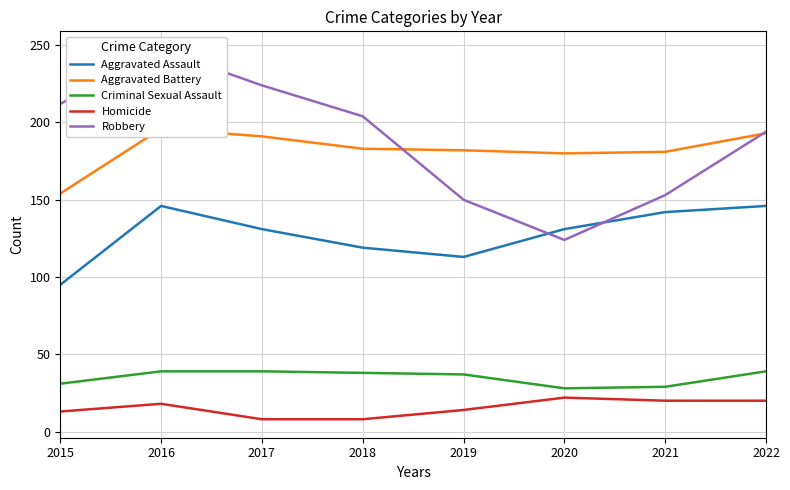

True or false: Homicide and Robbery cross at least once.

False